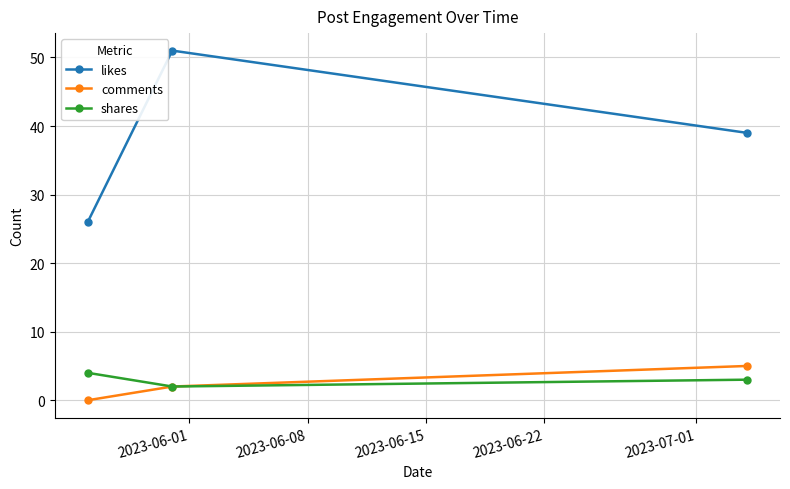

At how many categories does at least one series exceed 3?

3